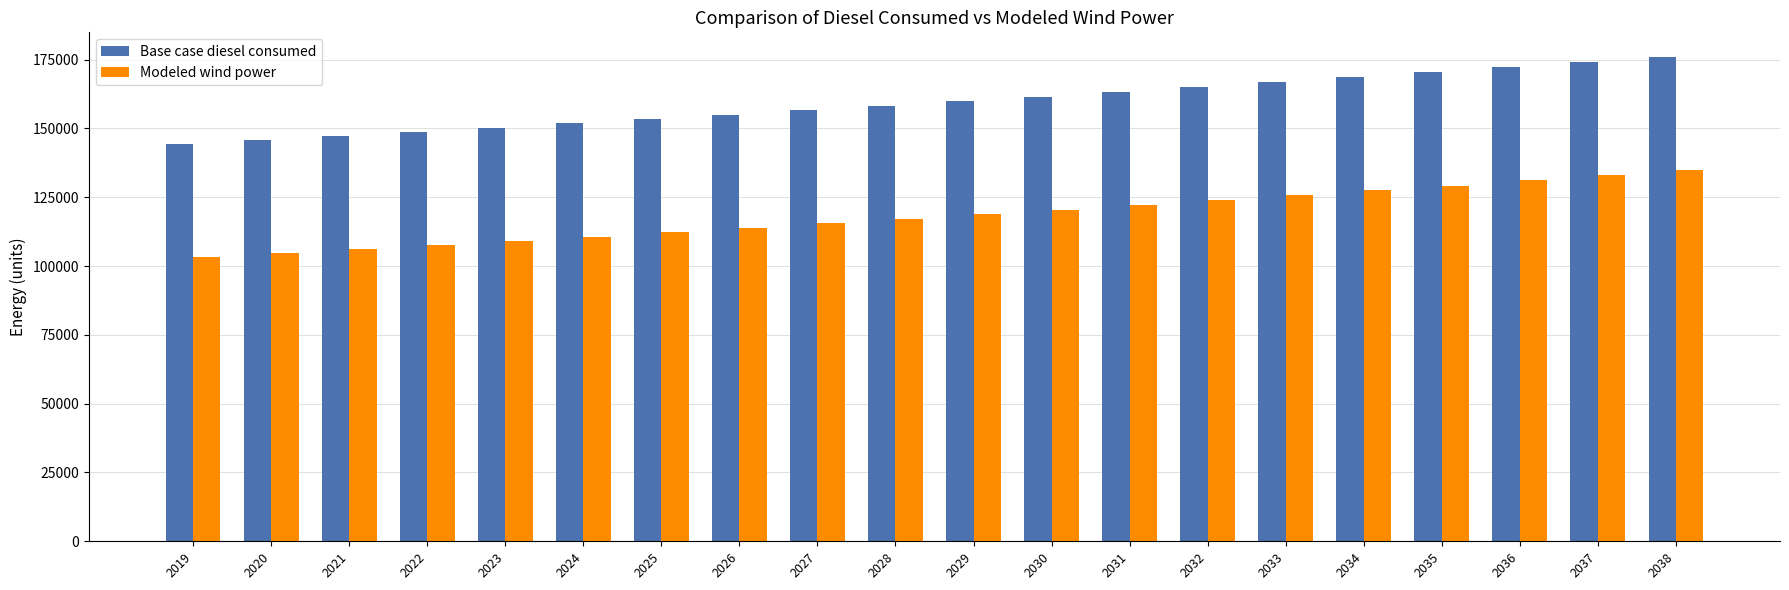

What is the difference between the highest and lowest values at 2037?

41135.5